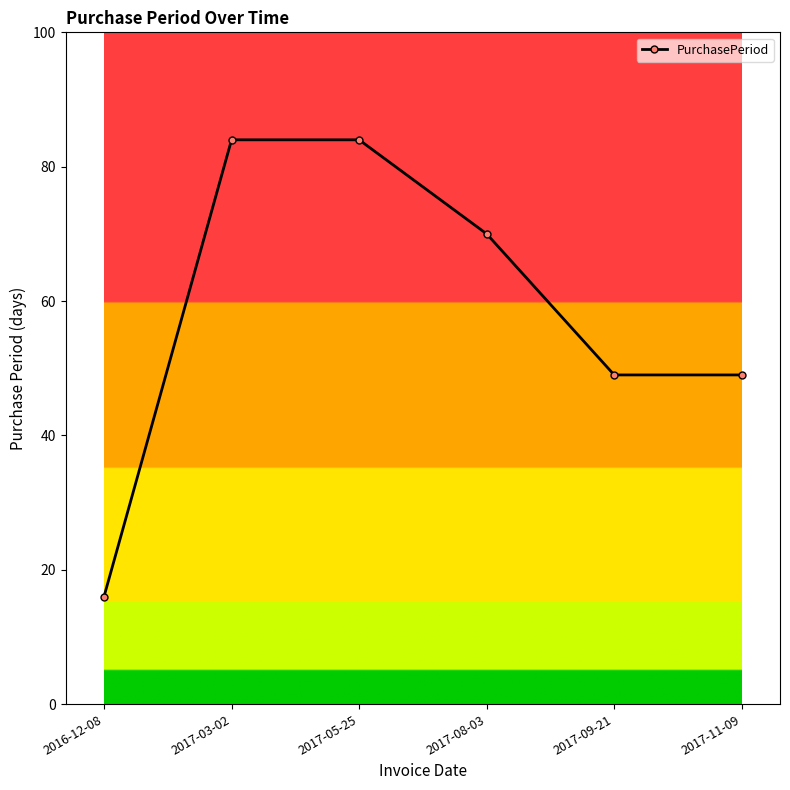

The value at 2017-03-02 is 110. True or false?

False